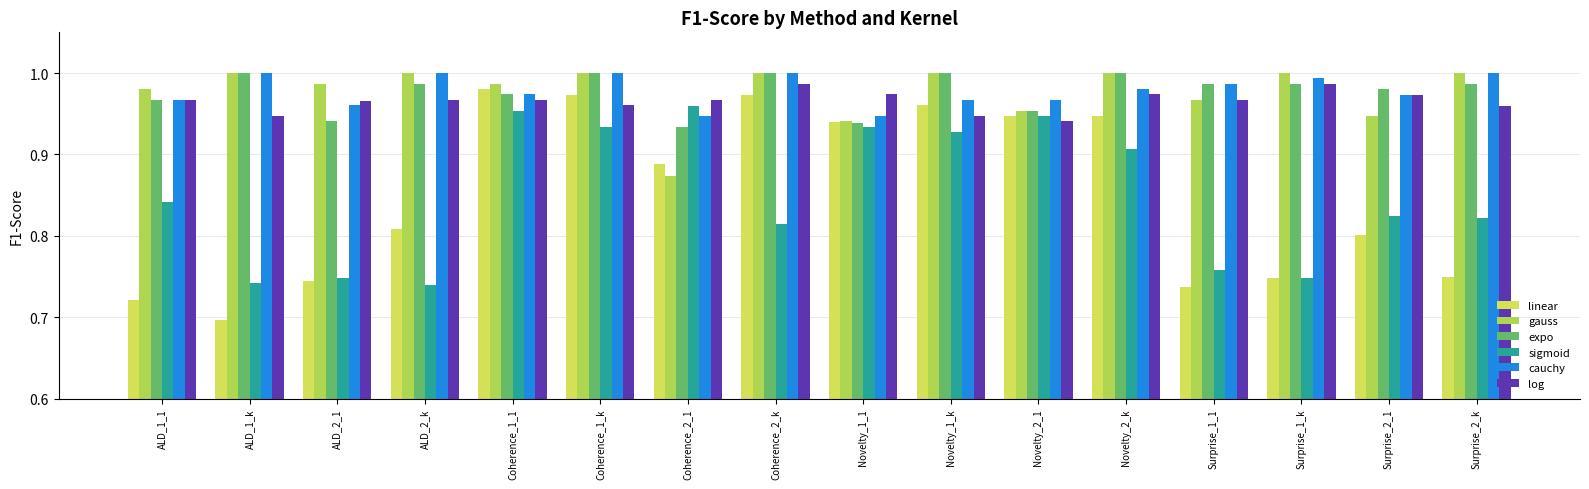

Is the value of linear at Coherence_1_k greater than the value of expo at Novelty_1_k?

No